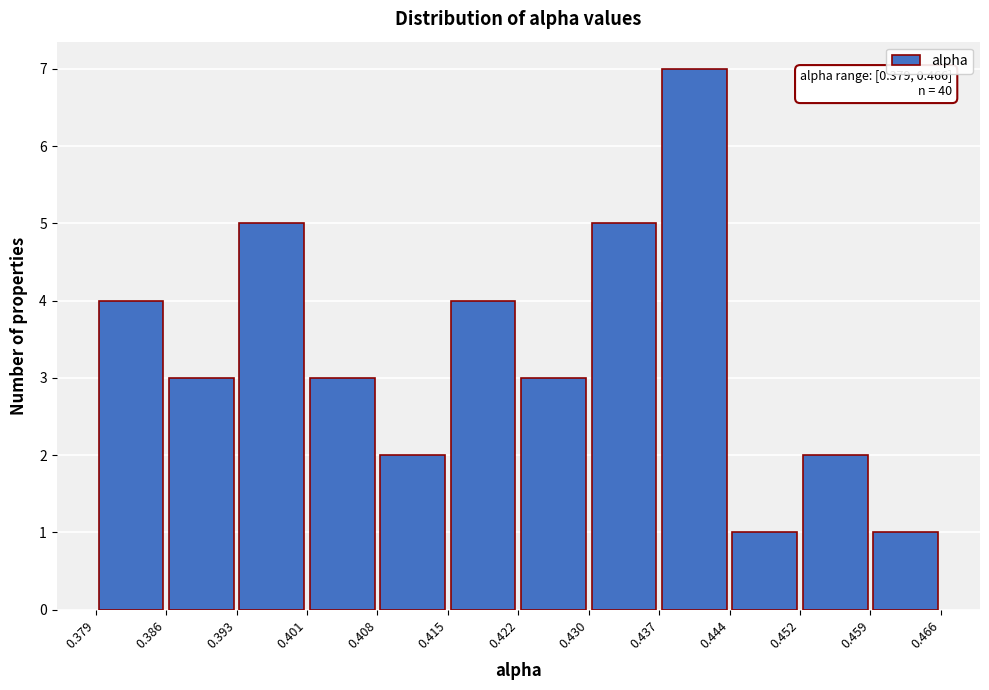

Over which range of the x-axis is the bar tallest?

0.437 to 0.444